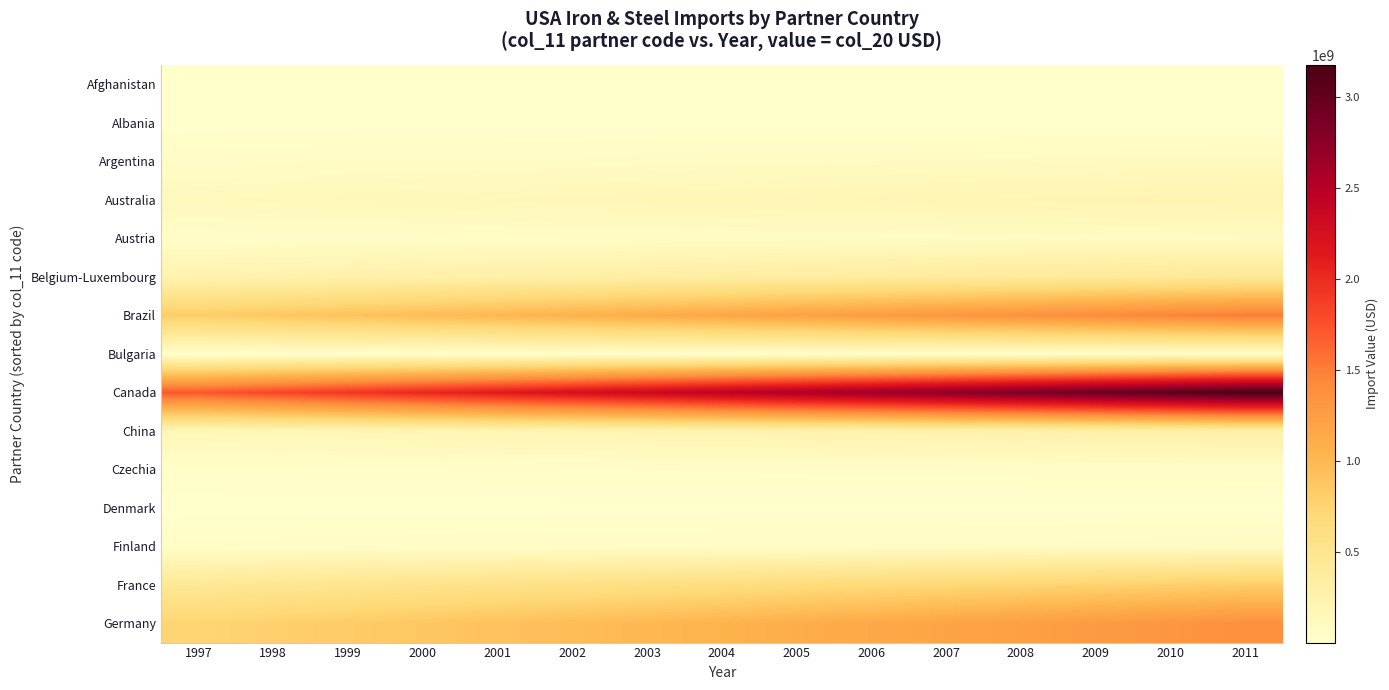

At how many categories does at least one series exceed 2401458083?

8